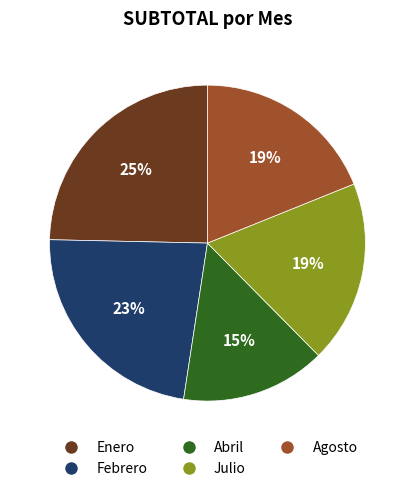

Approximately how many times larger is the value at Julio compared to Agosto?

1.0